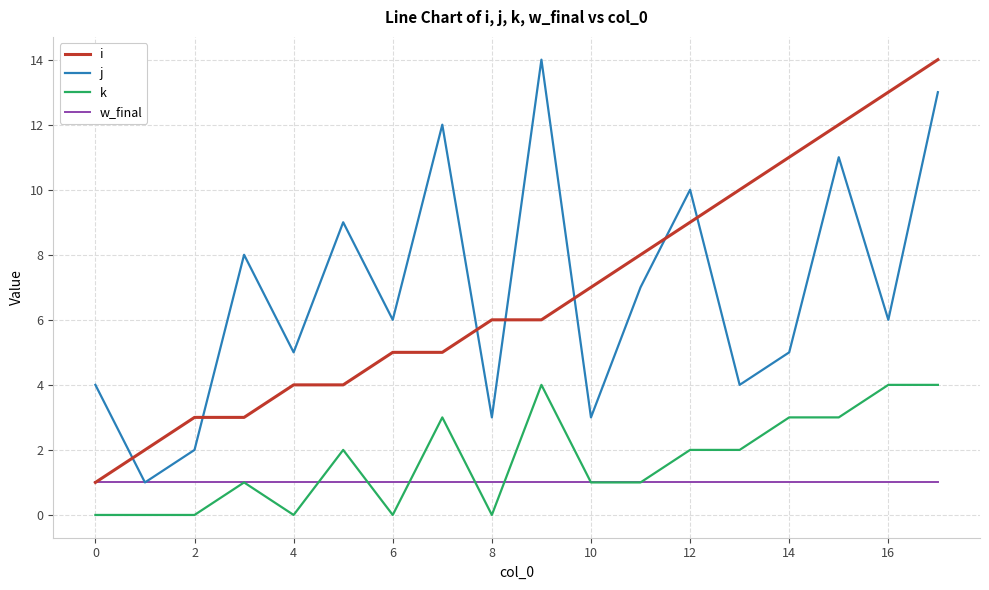

What is the maximum value for j?

14